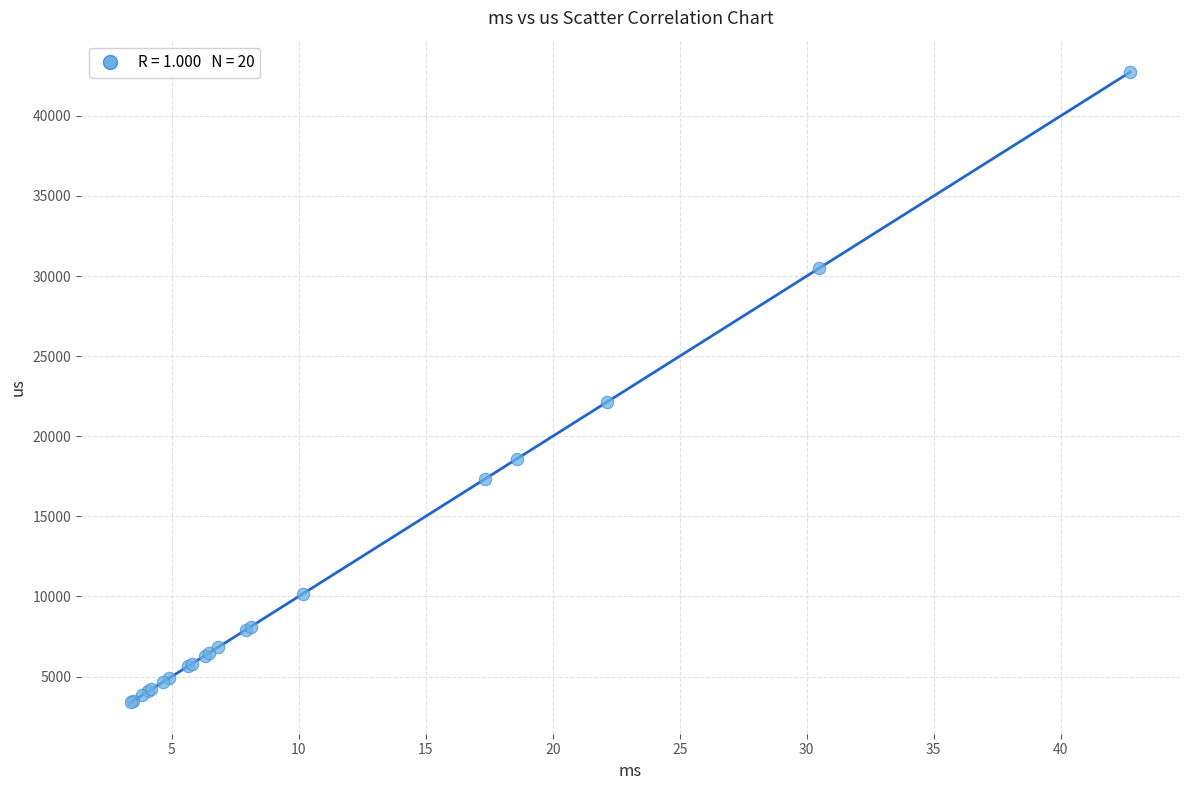

What Y value in the scatter plot is closest to 23061?

22141.7